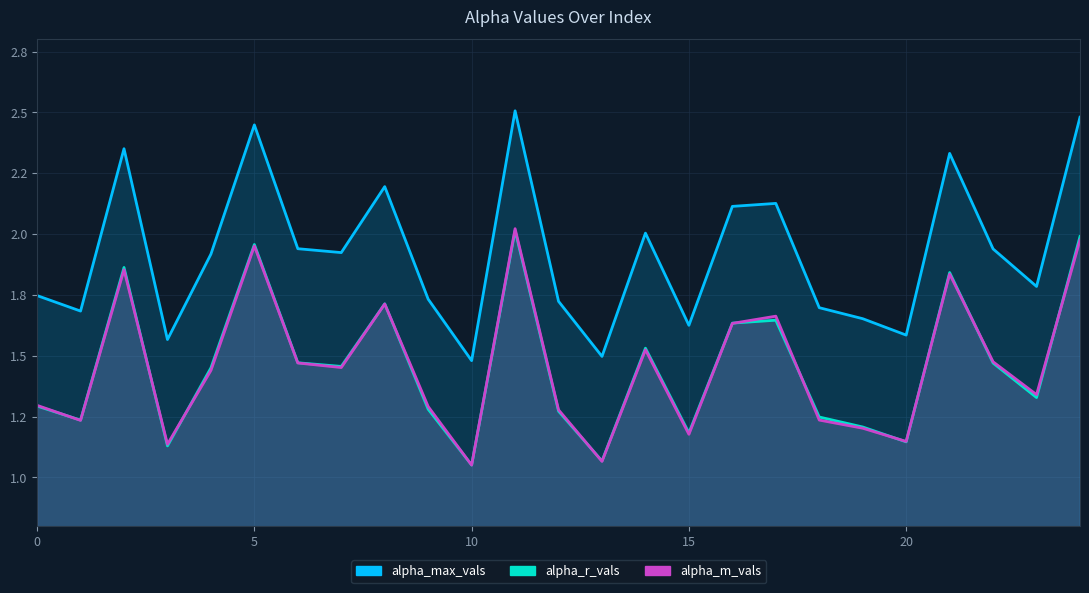

True or false: alpha_max_vals and alpha_r_vals cross at least once.

False